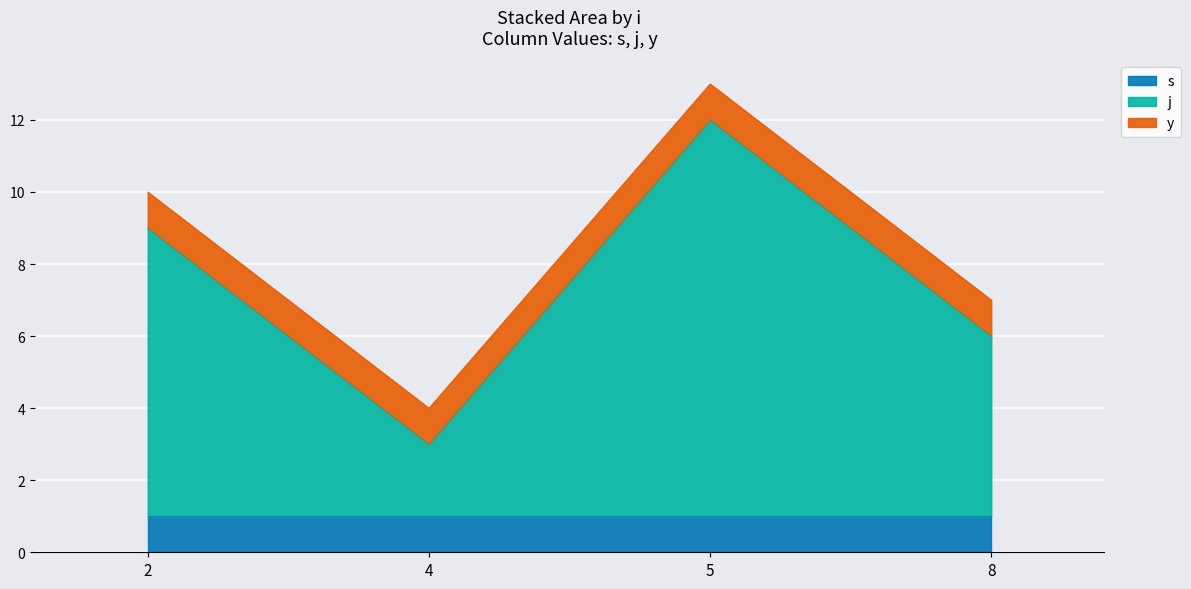

Which series has the widest spread of values?

j